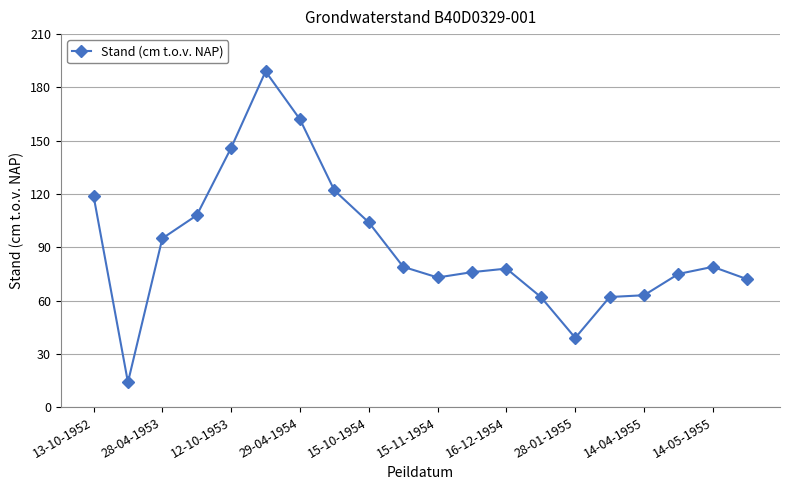

Reading left to right, list all the values displayed in this chart.

119	14	95	108	146	189	162	122	104	79	73	76	78	62	39	62	63	75	79	72